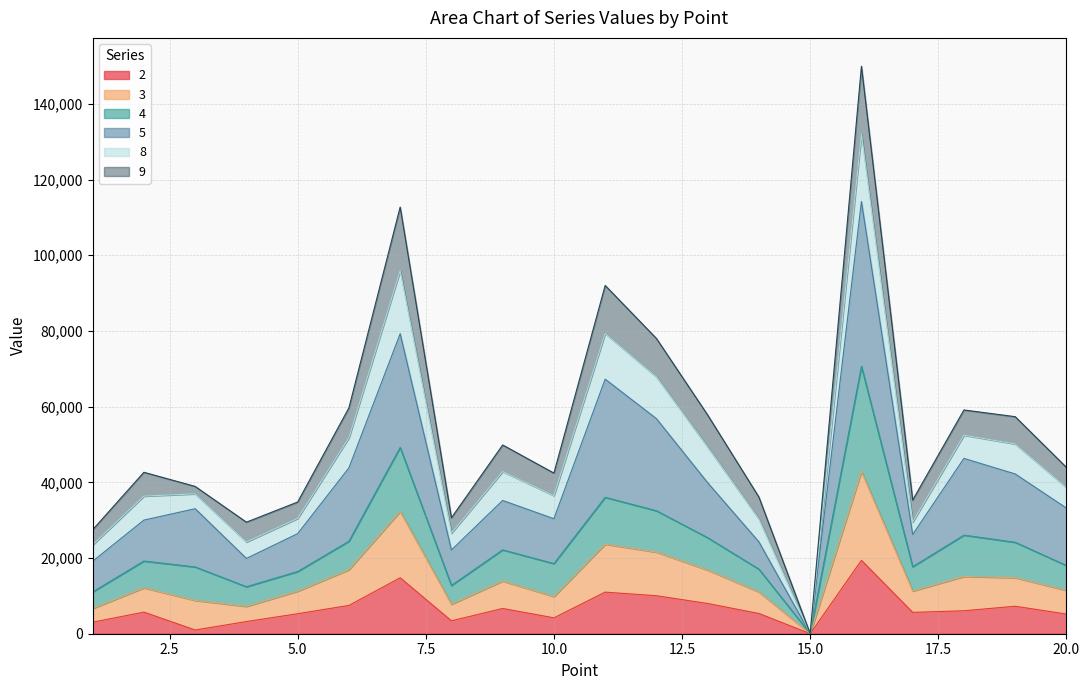

How many lines are shown in the chart?

6